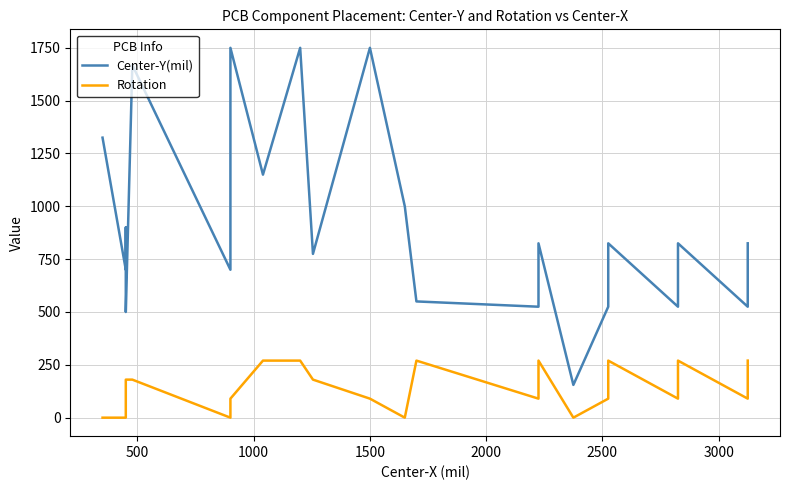

What is the difference between the highest and lowest values at 1500?

1660.0